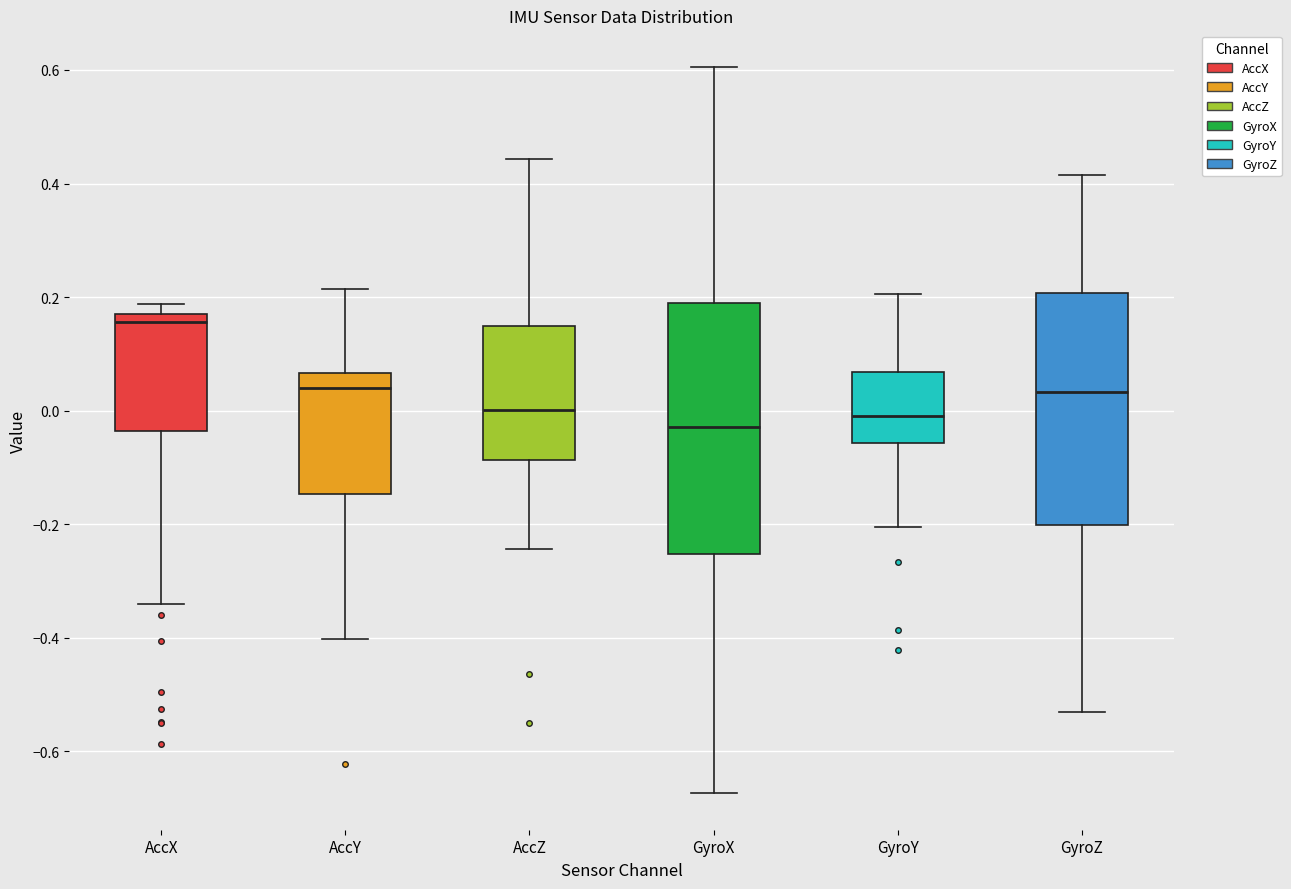

Reading left to right, transcribe this box plot: for each box, give where its median line is, the range the box spans, and where its two whiskers end, as read against the y-axis. The values are not printed on the chart, so give them approximately, as read against the axis.

AccX: median 0.16 (just below the box's upper edge), box -0.04 to 0.16, whiskers -0.34 to 0.18
AccY: median 0.04, box -0.14 to 0.06, whiskers -0.40 to 0.22
AccZ: median 0.00, box -0.08 to 0.14, whiskers -0.24 to 0.44
GyroX: median -0.02, box -0.26 to 0.18, whiskers -0.68 to 0.60
GyroY: median 0.00, box -0.06 to 0.06, whiskers -0.20 to 0.20
GyroZ: median 0.04, box -0.20 to 0.20, whiskers -0.54 to 0.42